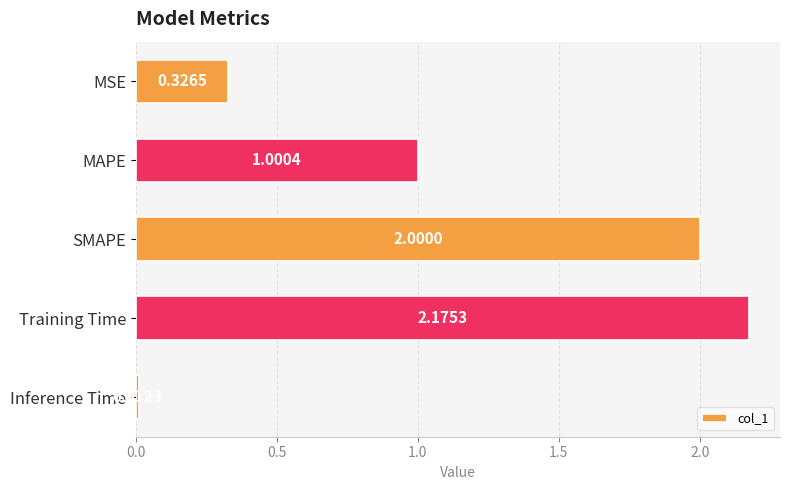

What is the average value?

1.1